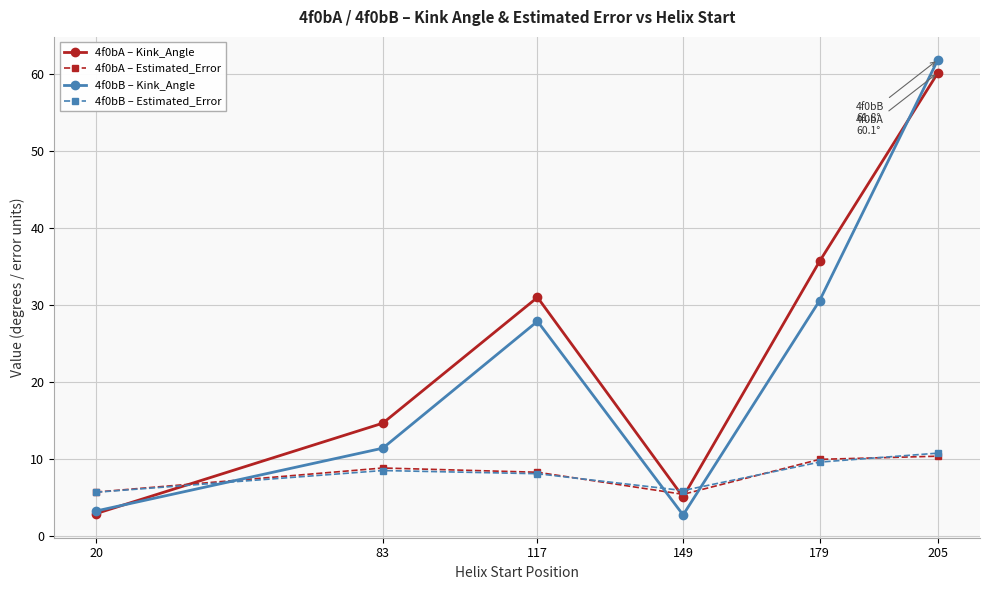

Which label corresponds to the largest value in the chart?

205